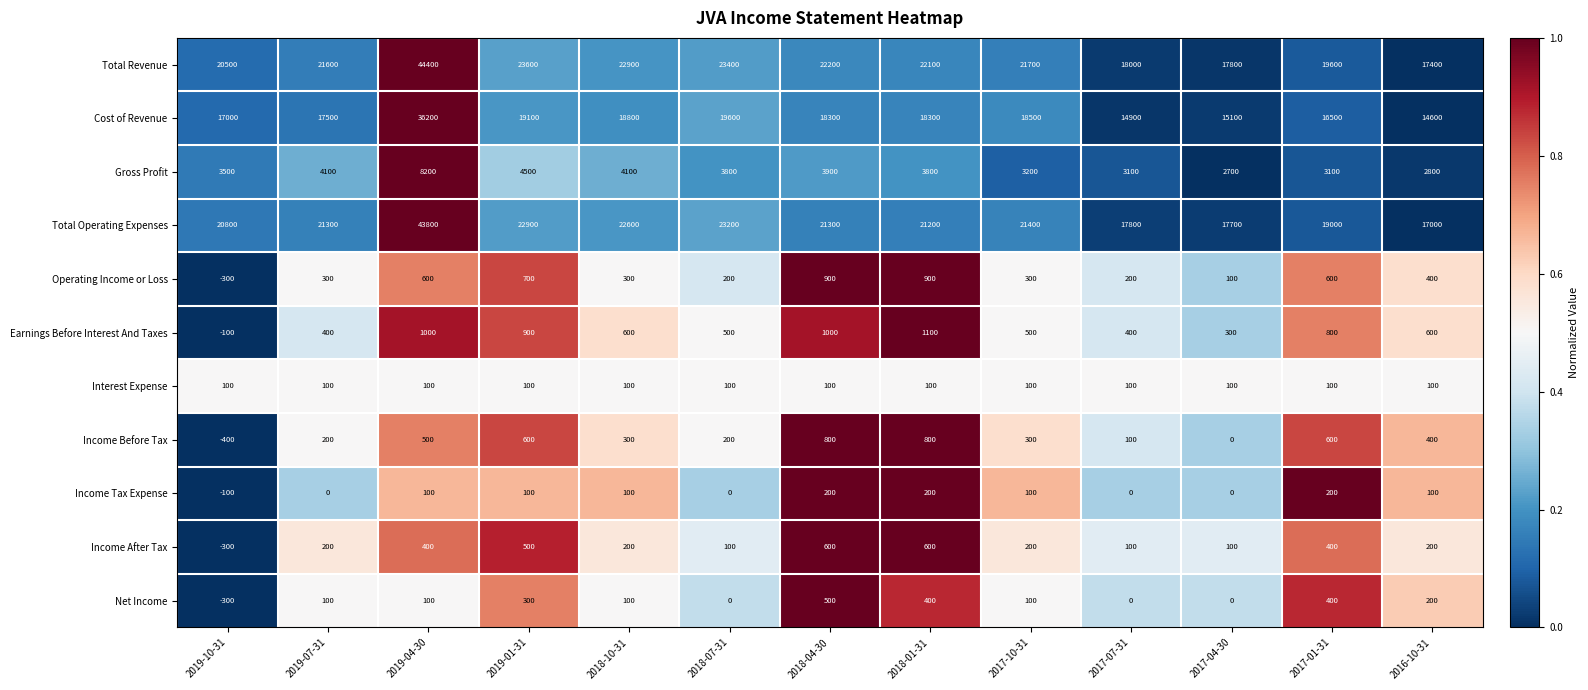

What is the sum of the Net Income values at 2017-10-31 and 2017-01-31?

500